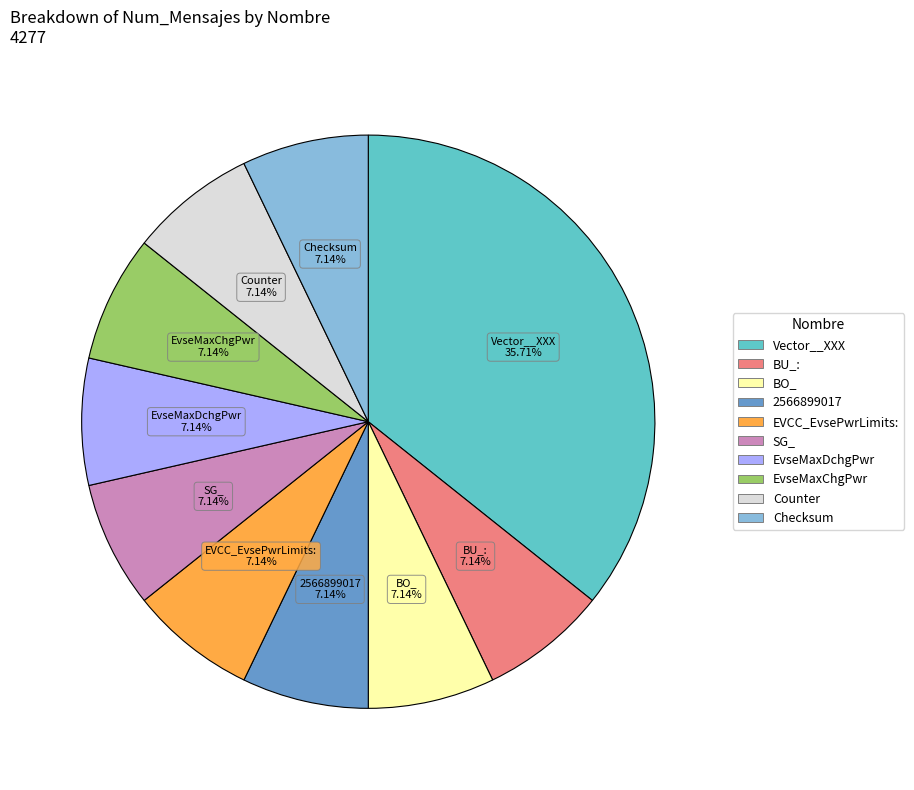

Is there any slice that represents more than half of the pie?

No